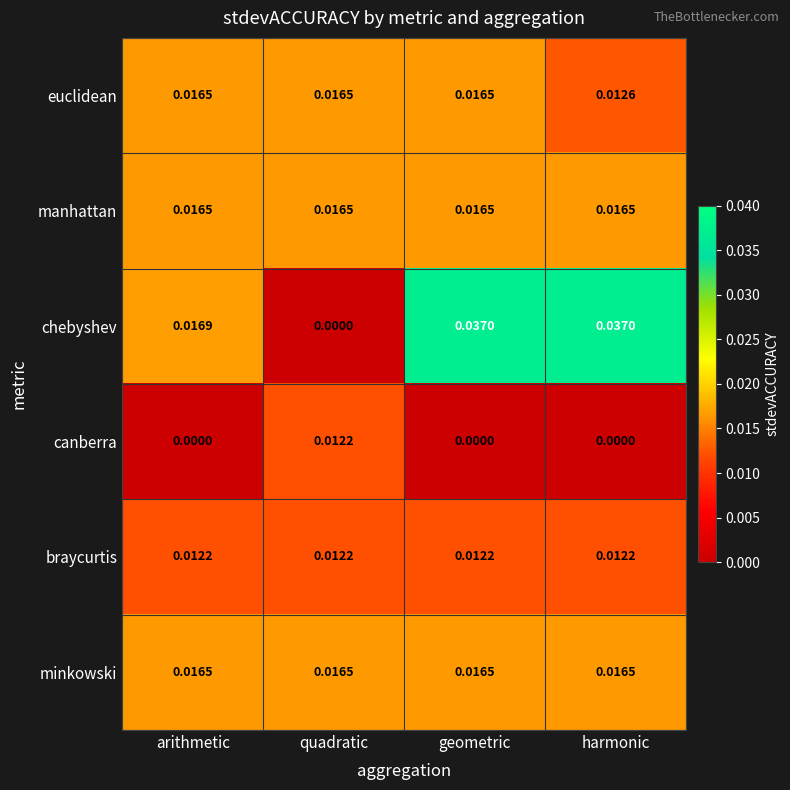

At which label does chebyshev reach its minimum?

quadratic